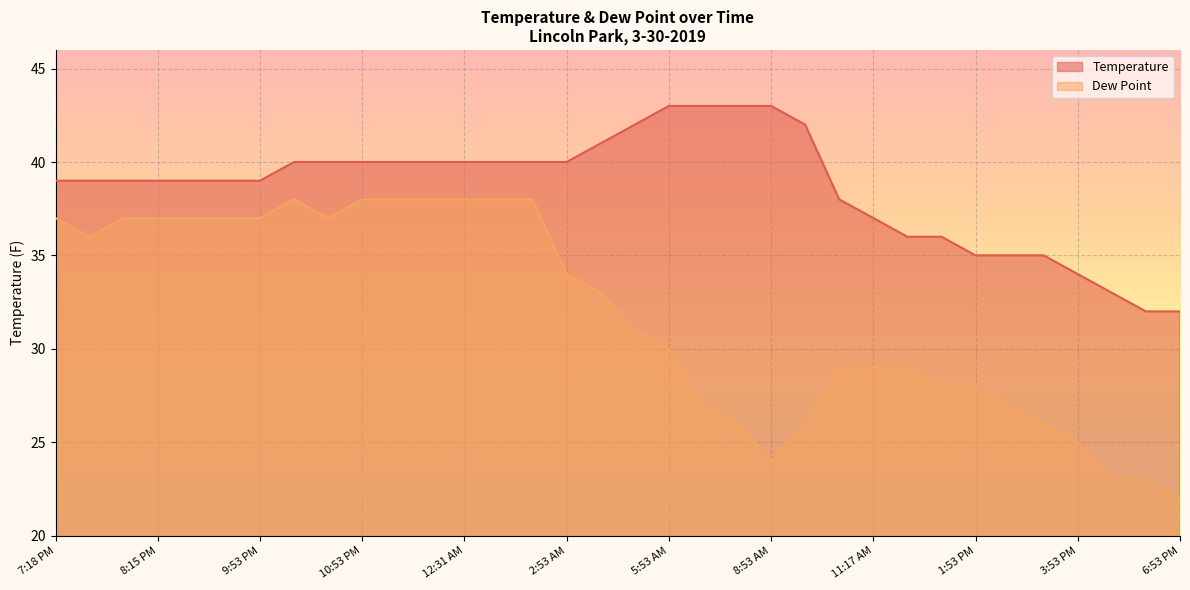

What are all the series names shown in the legend?

Temperature, Dew Point